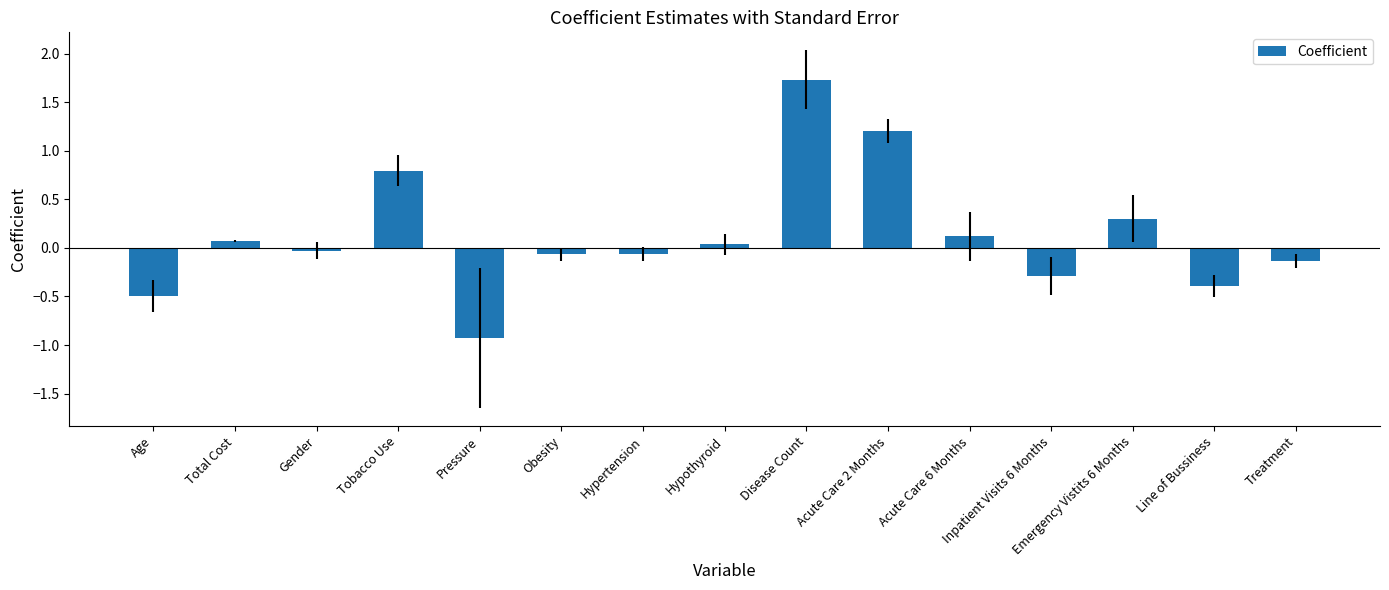

What position from the left is Tobacco Use?

4